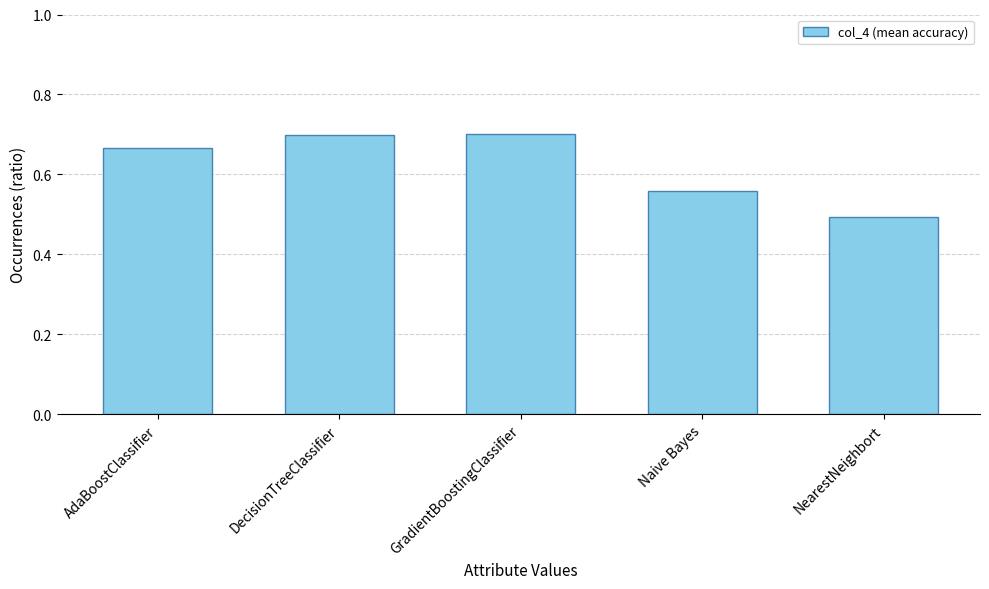

What is the label of the 2nd bar from the left?

DecisionTreeClassifier